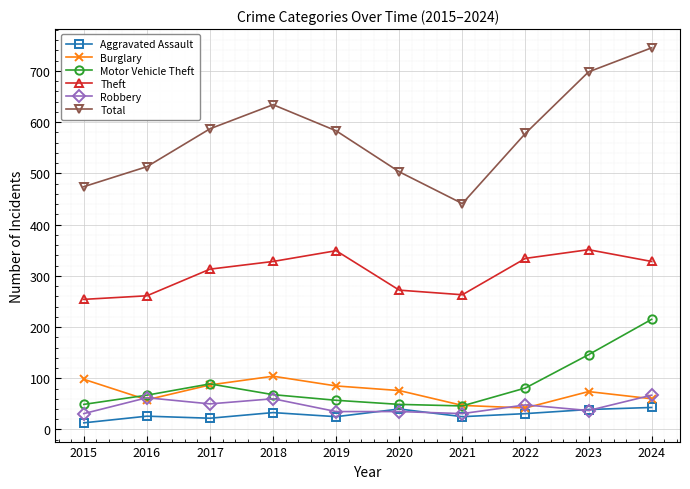

Rank the series at 2019 from highest to lowest value.

Total, Theft, Burglary, Motor Vehicle Theft, Robbery, Aggravated Assault